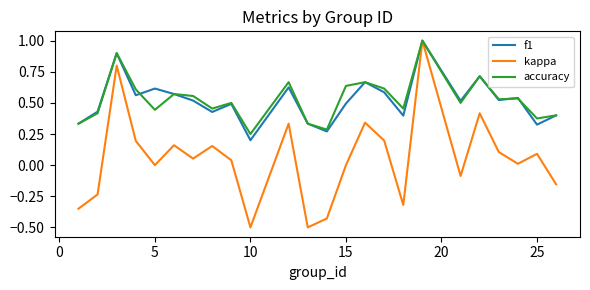

Count the accuracy values in the range 0 to 1.

24